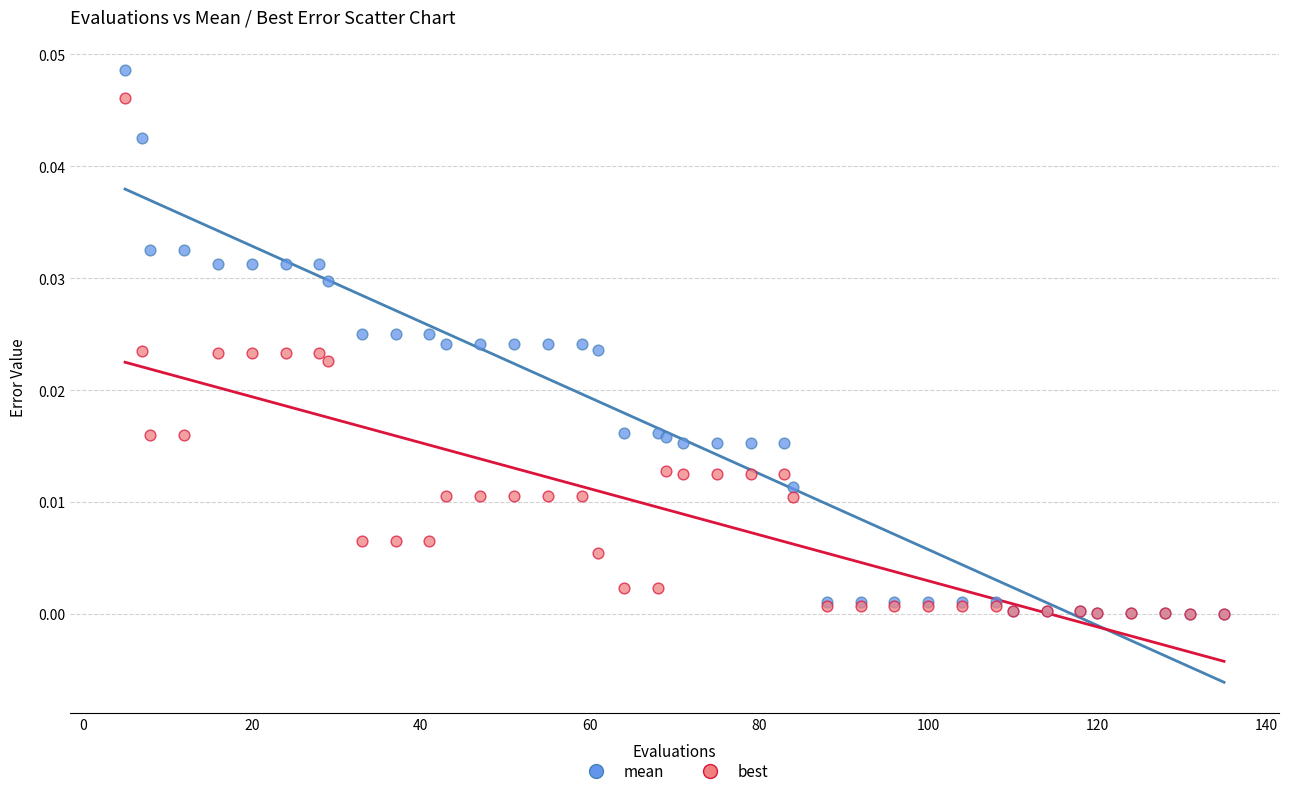

What are all the series names shown in the legend?

mean, best